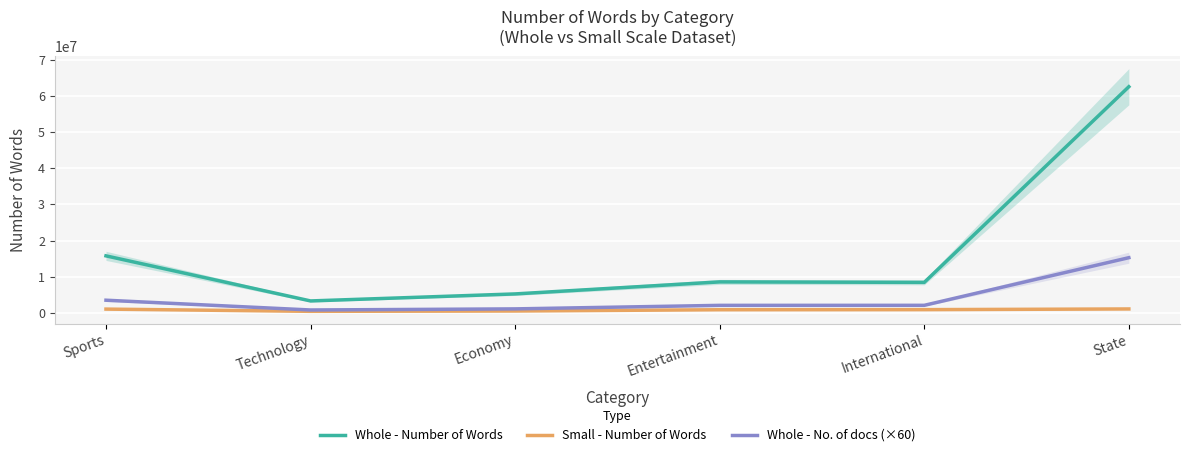

What is the spread (max minus min) of values at Economy?

4717922